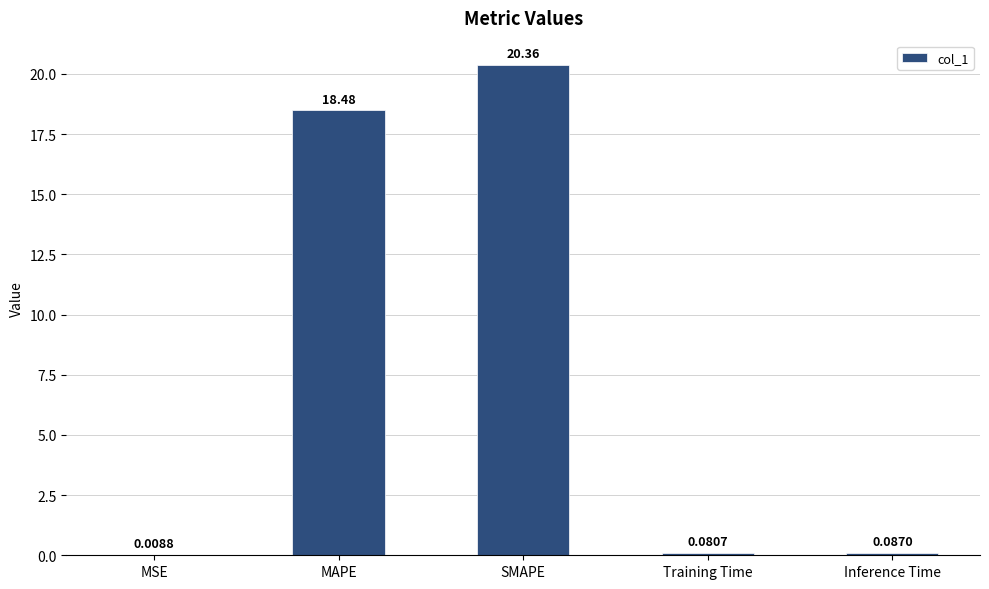

What is the change in value from MSE to MAPE?

+18.5